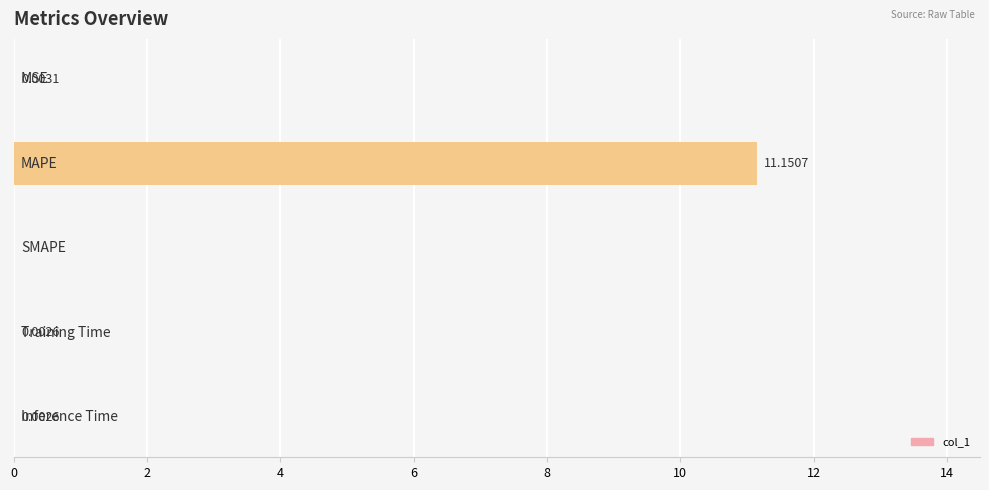

How many data points are above 0?

4